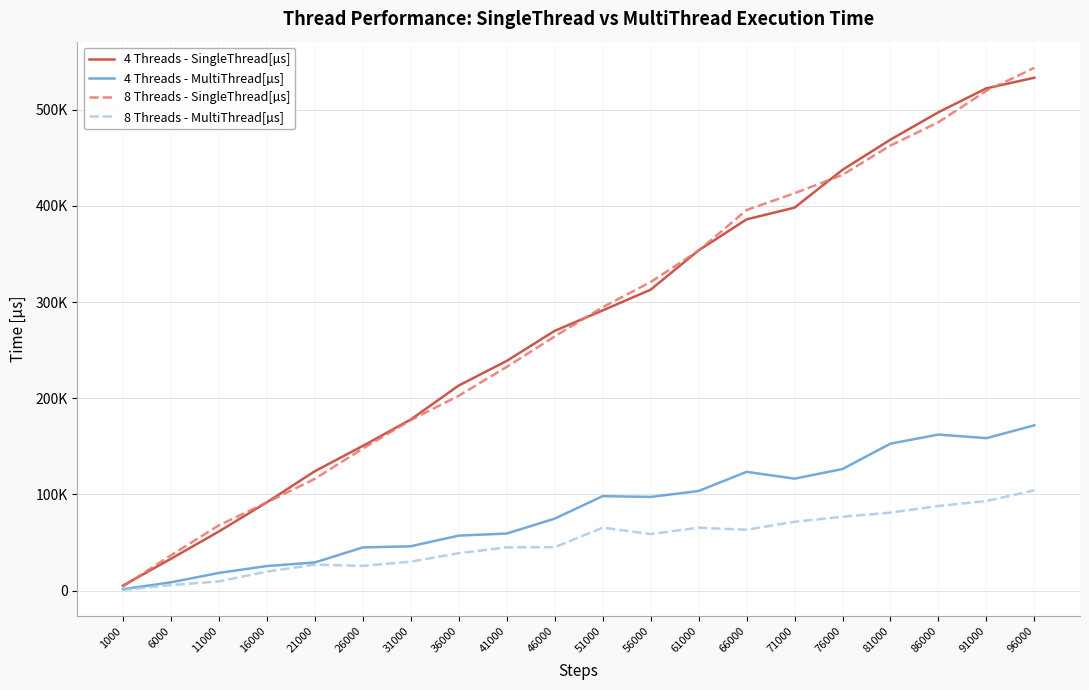

What is the sum of the 8 Threads - MultiThread[µs] values at 76000 and 1000?

77664